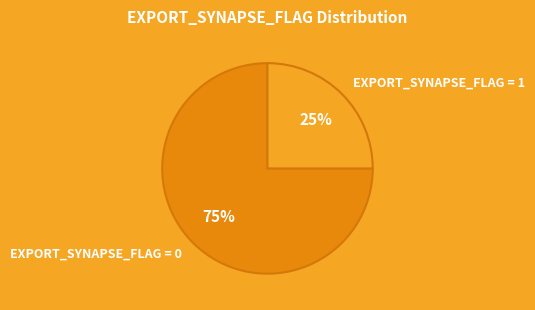

How many segments does this pie chart have?

2